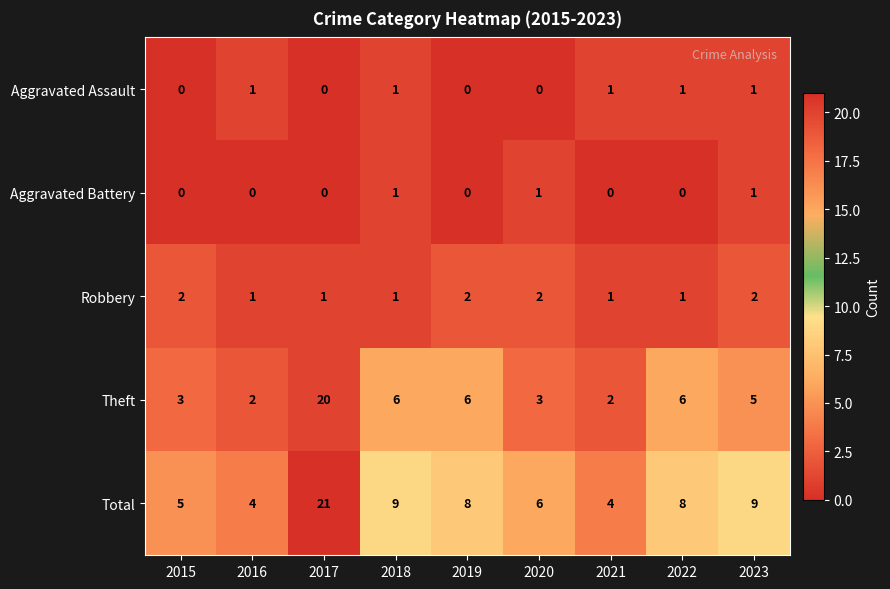

The Theft series shows 5 at 2023. True or false?

True